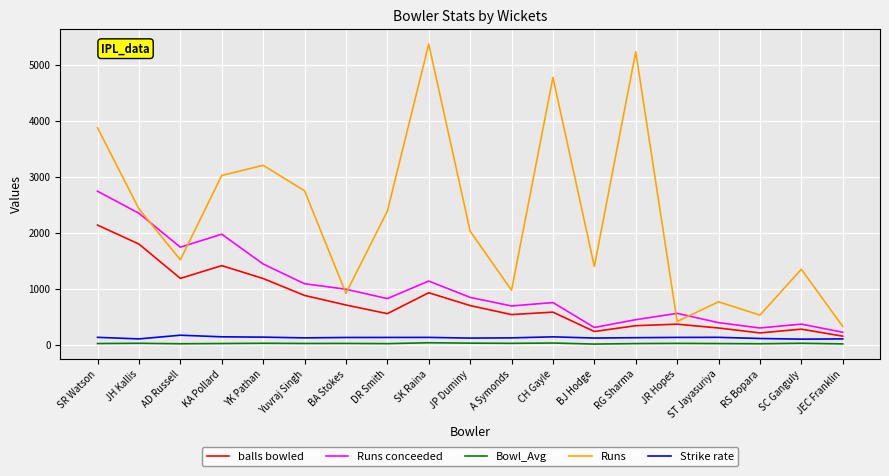

The value of balls bowled at BA Stokes is 711.0. True or false?

True